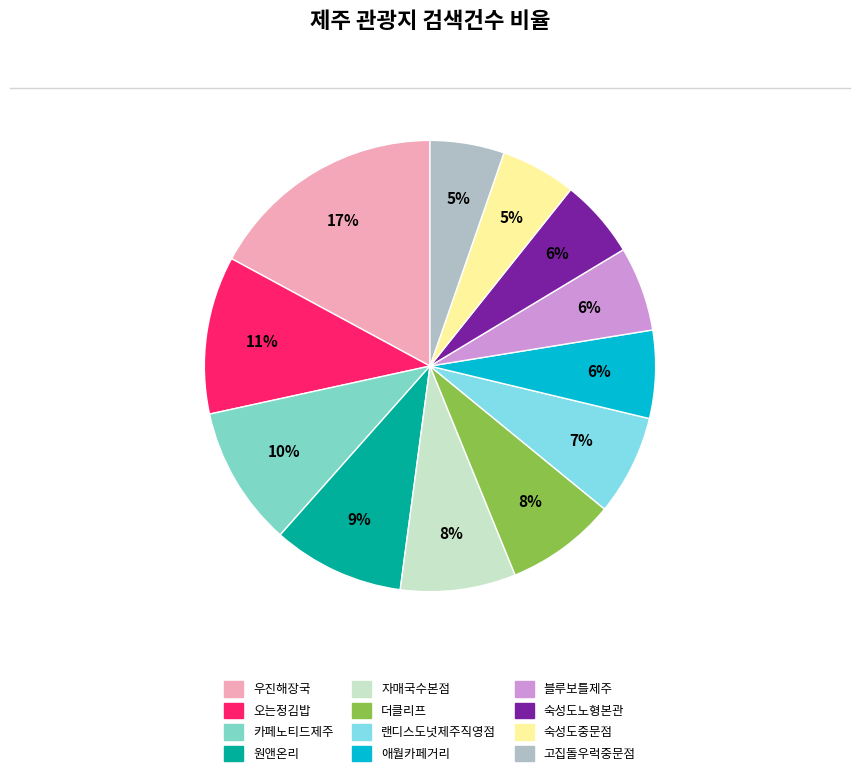

To the nearest percent, what is the combined percentage of 숙성도노형본관 and 고집돌우럭중문점?

11%